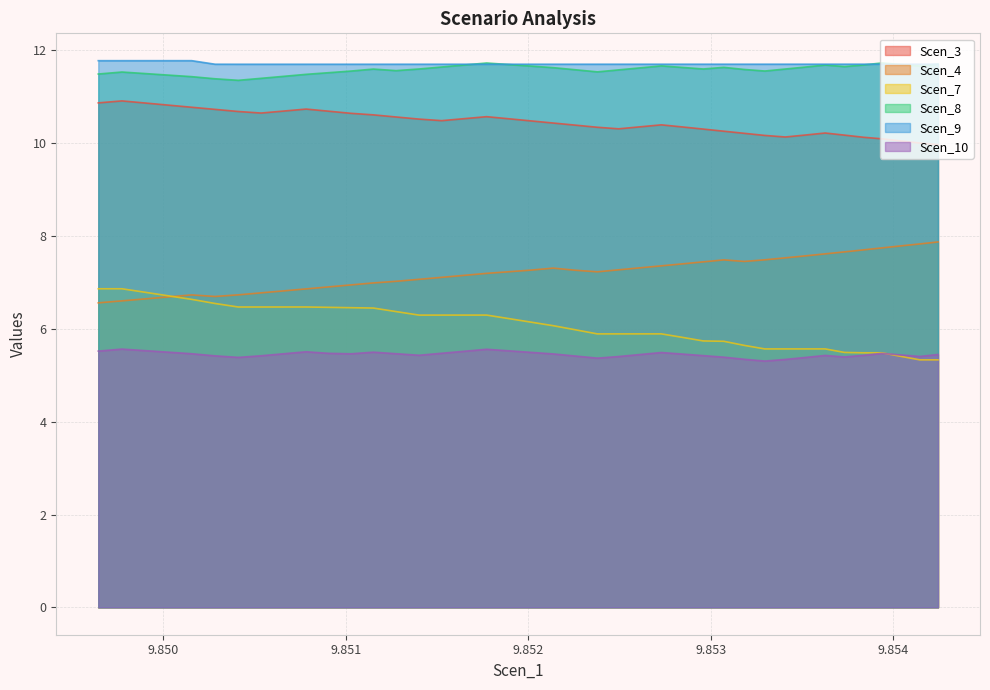

True or false: Scen_4 and Scen_3 intersect in this chart.

False